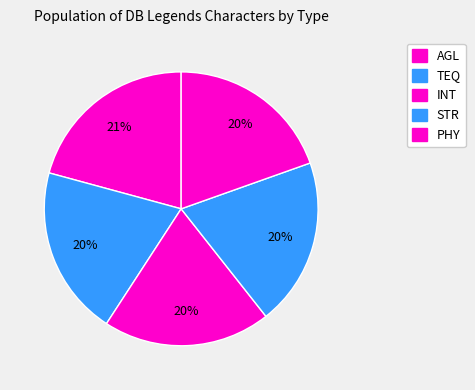

To the nearest percent, what is the average slice percentage?

20%